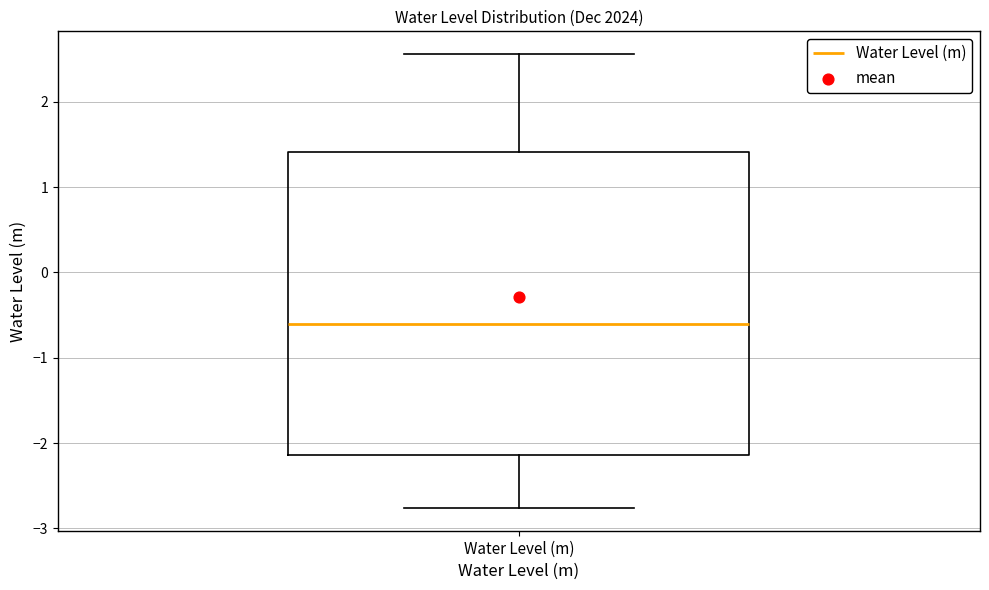

Where is the upper edge of the box for Water Level (m) on the y-axis? The values are not printed on the chart, so give them approximately, as read against the axis.

1.4